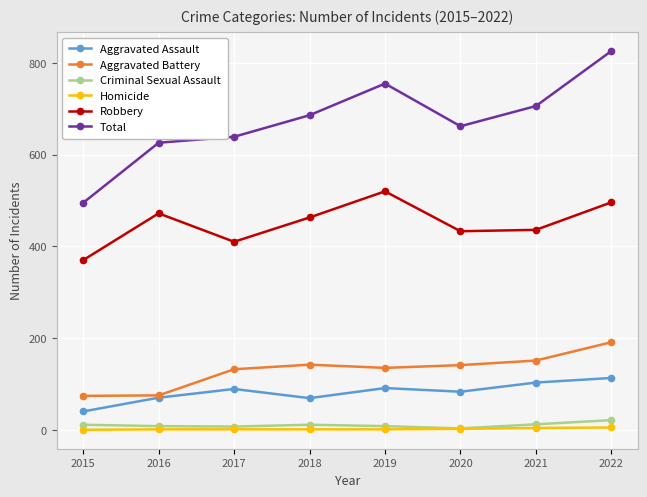

Where is Robbery nearest to the value 445?

2021